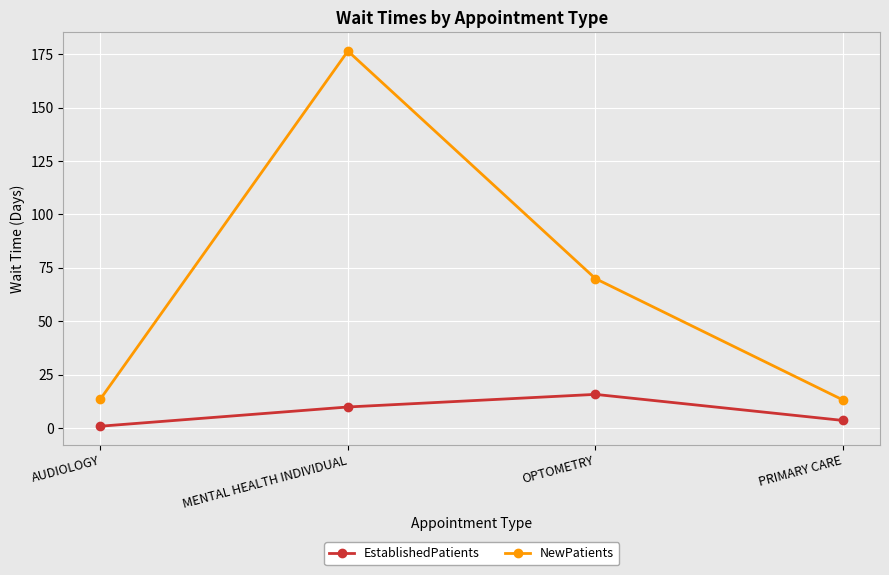

Which series has the largest total across all categories?

NewPatients